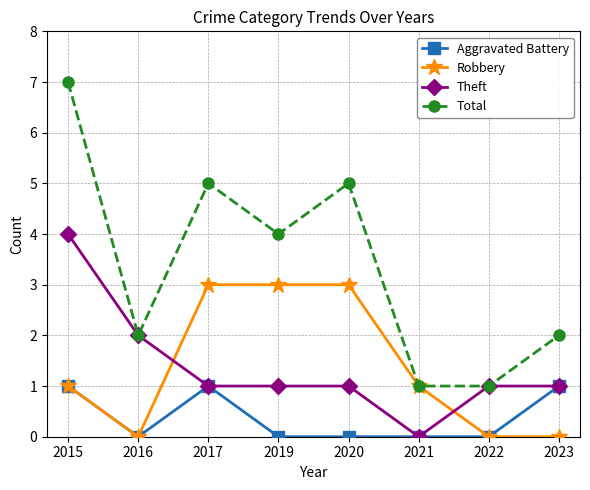

Is this an area chart (filled region under the line)?

No